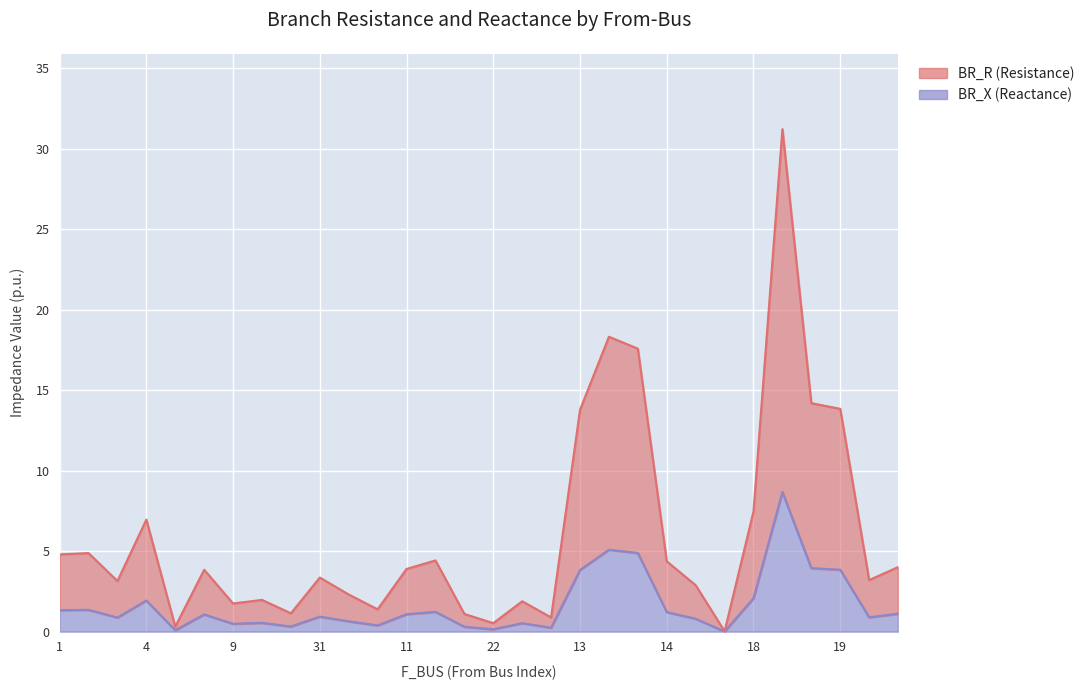

At how many categories does at least one series exceed 12?

6